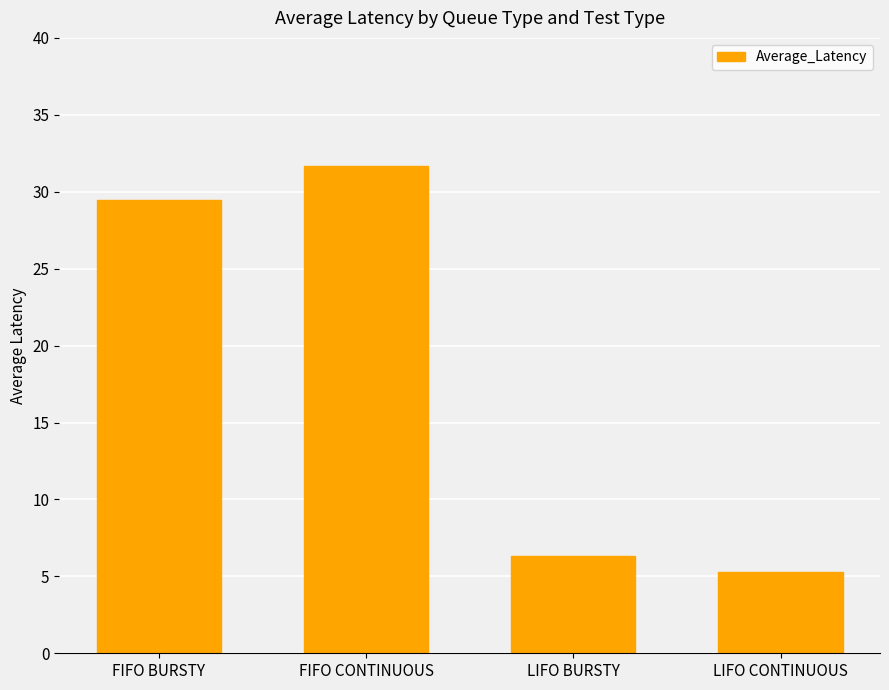

Rank the categories by value from highest to lowest.

FIFO CONTINUOUS, FIFO BURSTY, LIFO BURSTY, LIFO CONTINUOUS